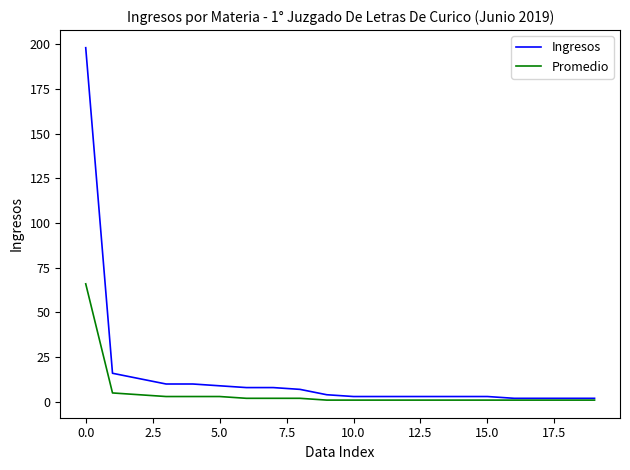

How many lines are shown in the chart?

2